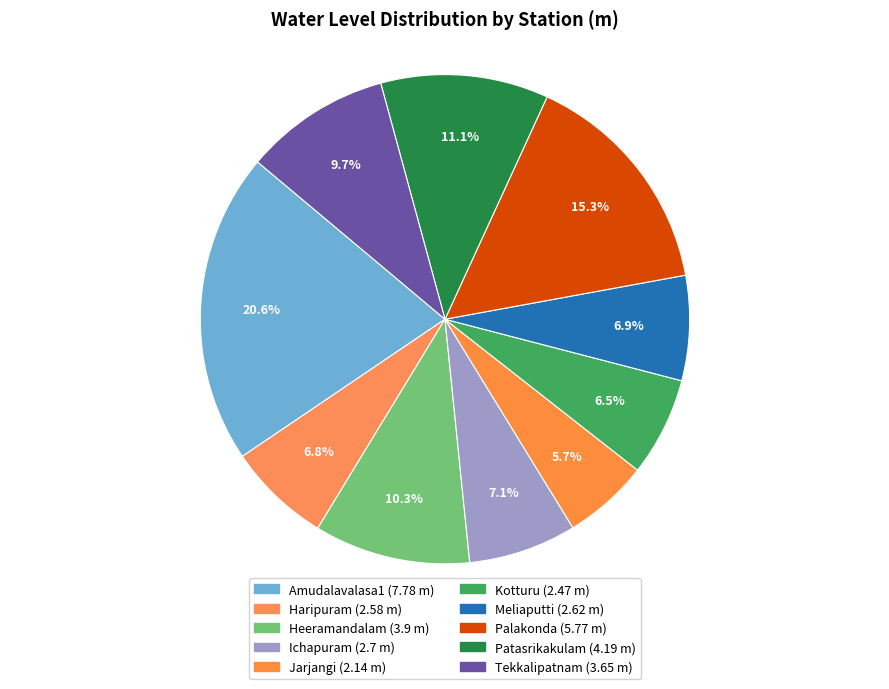

Count the number of slices in the pie.

10